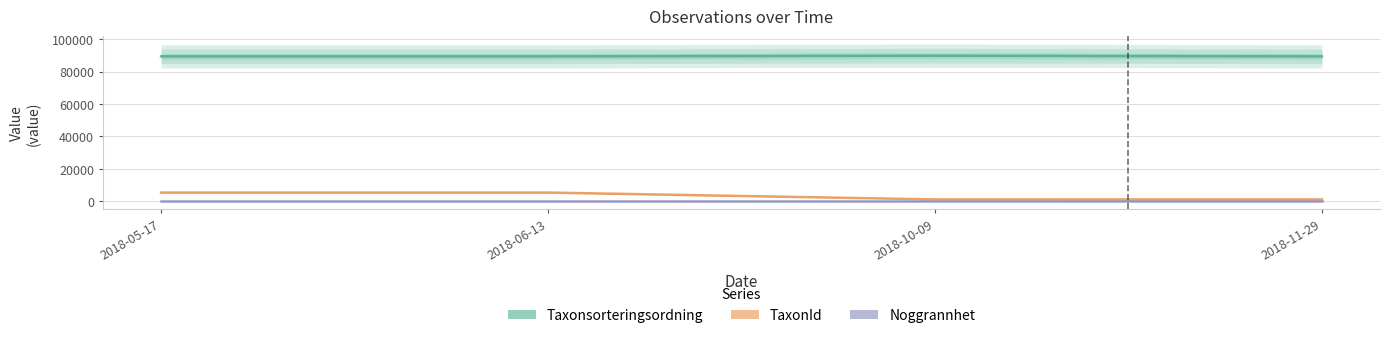

At which label does Taxonsorteringsordning reach its peak?

2018-10-09